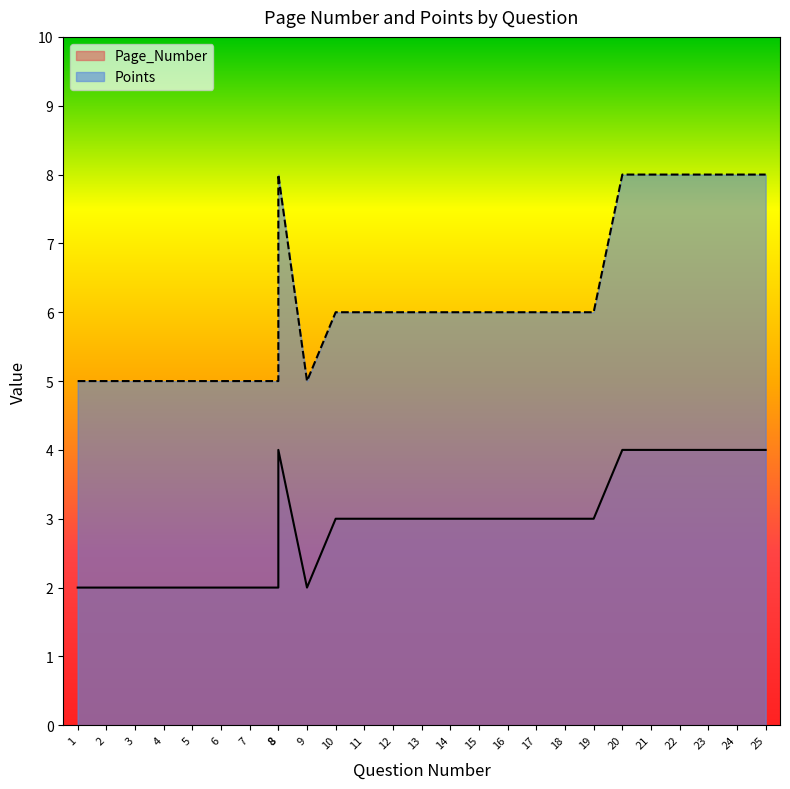

Reading left to right, list all the values displayed in this chart.

Page_Number: 1=2	2=2	3=2	4=2	5=2	6=2	7=2	8=2	8=4	9=2	10=3	11=3	12=3	13=3	14=3	15=3	16=3	17=3	18=3	19=3	20=4	21=4	22=4	23=4	24=4	25=4
Points: 1=5	2=5	3=5	4=5	5=5	6=5	7=5	8=5	8=8	9=5	10=6	11=6	12=6	13=6	14=6	15=6	16=6	17=6	18=6	19=6	20=8	21=8	22=8	23=8	24=8	25=8